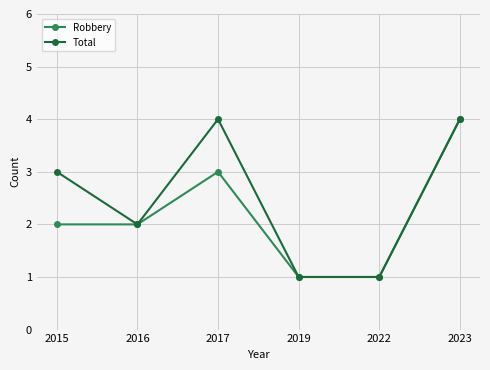

What is the highest value of the Total series?

4